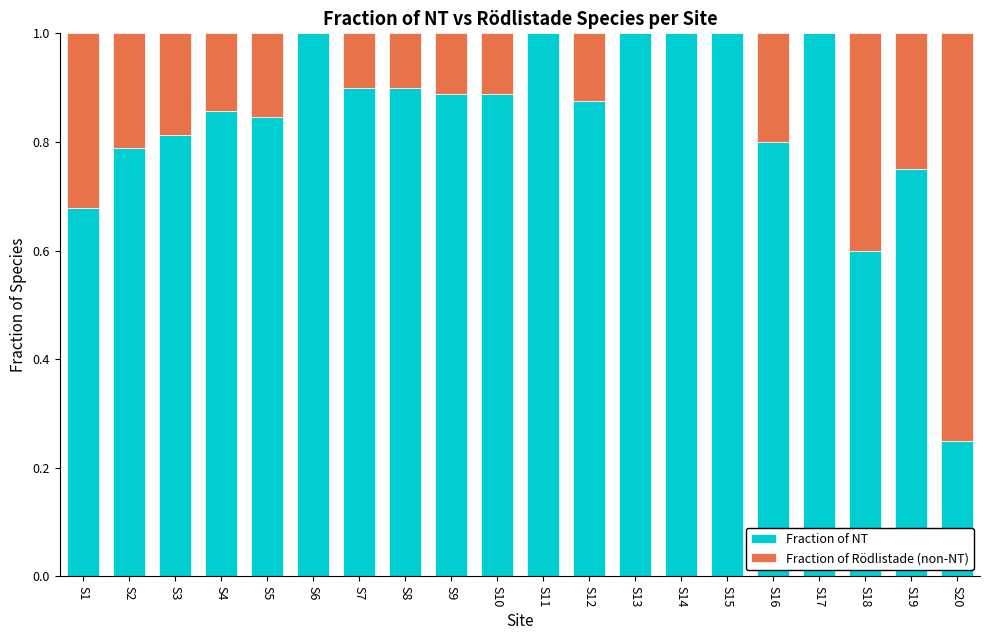

What is the maximum value for Fraction of NT?

1.0